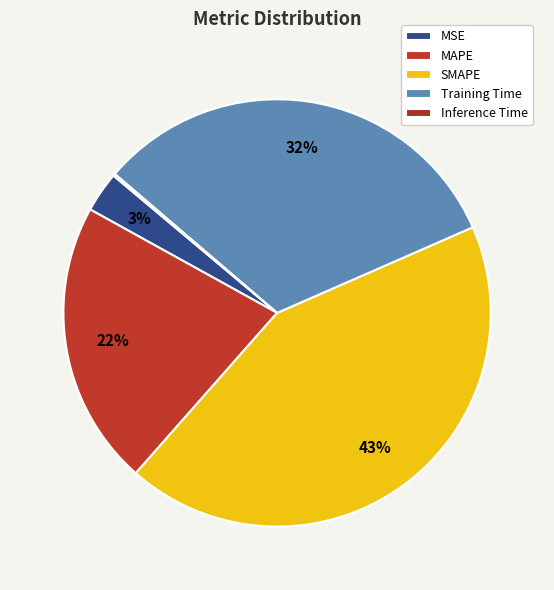

How much of the chart is everything except SMAPE?

56.9%